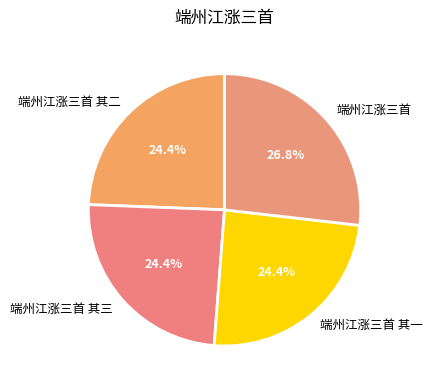

To the nearest percent, what portion does 端州江涨三首 其二 represent?

24%